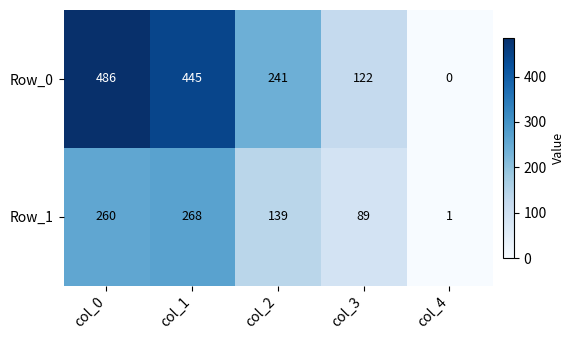

At which label is Row_0 closest to 243?

col_2